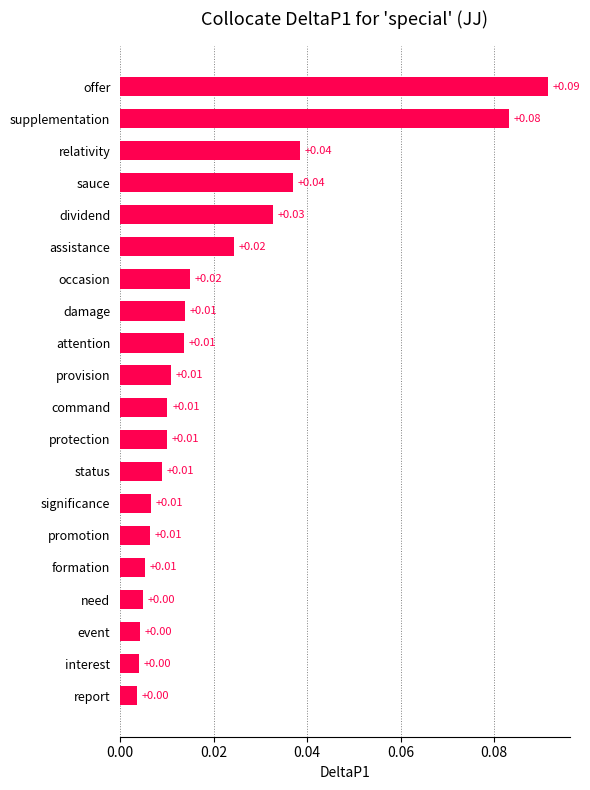

What is the sum of all values?

0.4